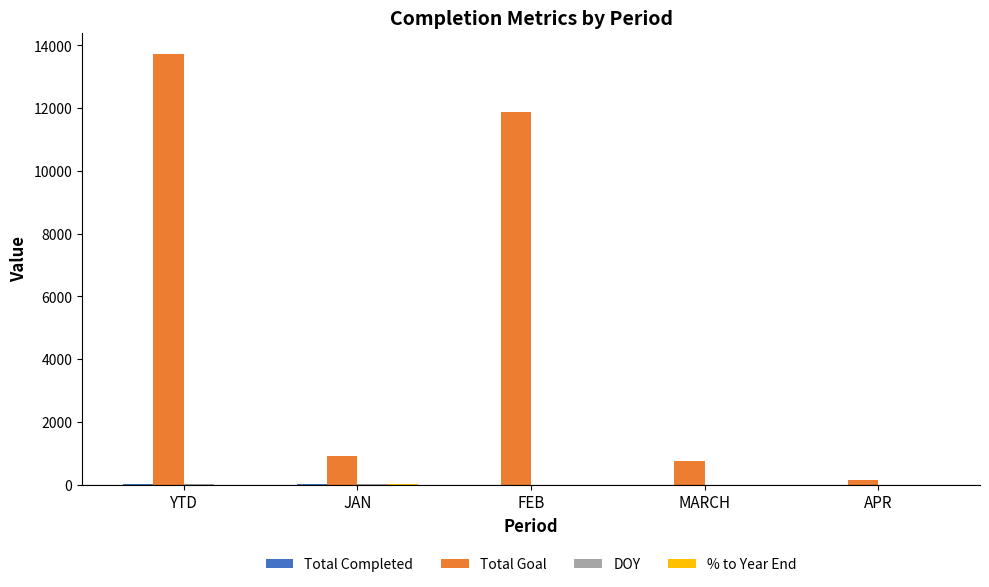

At which category is the sum across all series the highest?

YTD